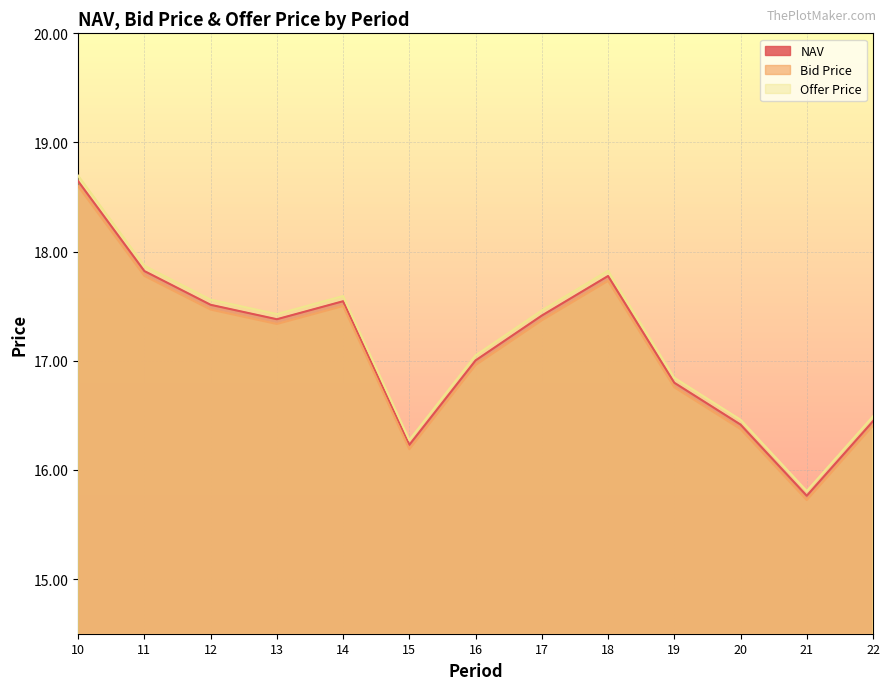

How many data points in NAV are above 17?

8